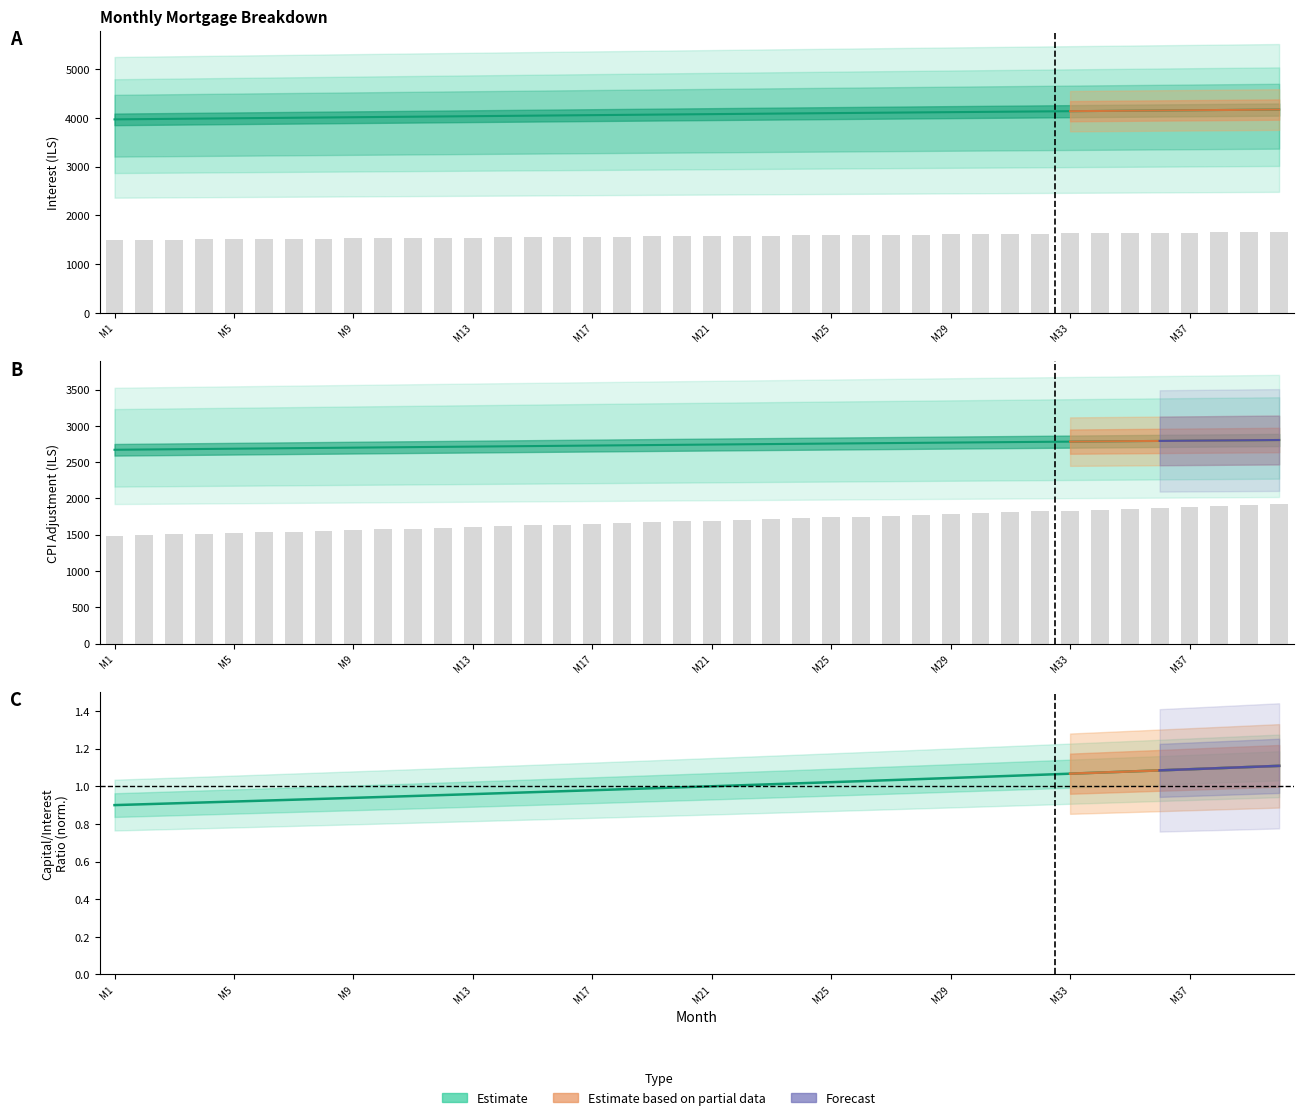

Reading right to left, list all the values displayed in this chart.

interest: 4170.1	4165.5	4160.8	4156.0	4151.3	4146.5	4141.7	4136.8	4132.0	4127.1	4122.1	4117.2	4112.2	4107.2	4102.2	4097.1	4092.0	4086.9	4081.8	4076.6	4071.4	4066.2	4061.0	4055.8	4050.5	4045.2	4039.9	4034.5	4029.2	4023.8	4018.4	4013.0	4007.5	4002.1	3996.6	3991.1	3985.6	3980.0	3974.5	3968.9
month_payment: 1658.0	1653.5	1649.1	1644.8	1640.4	1636.0	1631.7	1627.3	1623.0	1618.7	1614.4	1610.1	1605.8	1601.5	1597.3	1593.0	1588.8	1584.6	1580.4	1576.1	1572.0	1567.8	1563.6	1559.4	1555.3	1551.2	1547.0	1542.9	1538.8	1534.7	1530.6	1526.6	1522.5	1518.5	1514.4	1510.4	1506.4	1502.4	1498.4	1494.4
capital: 1920.8	1908.2	1895.6	1883.1	1870.7	1858.3	1846.1	1833.9	1821.8	1809.8	1797.9	1786.0	1774.3	1762.6	1750.9	1739.4	1727.9	1716.6	1705.2	1694.0	1682.8	1671.7	1660.7	1649.8	1638.9	1628.1	1617.4	1606.7	1596.1	1585.6	1575.1	1564.7	1554.4	1544.2	1534.0	1523.9	1513.9	1503.9	1494.0	1484.1
cpi: 2805.0	2801.9	2798.7	2795.6	2792.4	2789.2	2786.0	2782.8	2779.5	2776.2	2772.9	2769.6	2766.3	2763.0	2759.6	2756.2	2752.8	2749.4	2746.0	2742.5	2739.1	2735.6	2732.1	2728.6	2725.0	2721.5	2717.9	2714.4	2710.8	2707.2	2703.6	2699.9	2696.3	2692.6	2689.0	2685.3	2681.6	2677.9	2674.1	2670.4